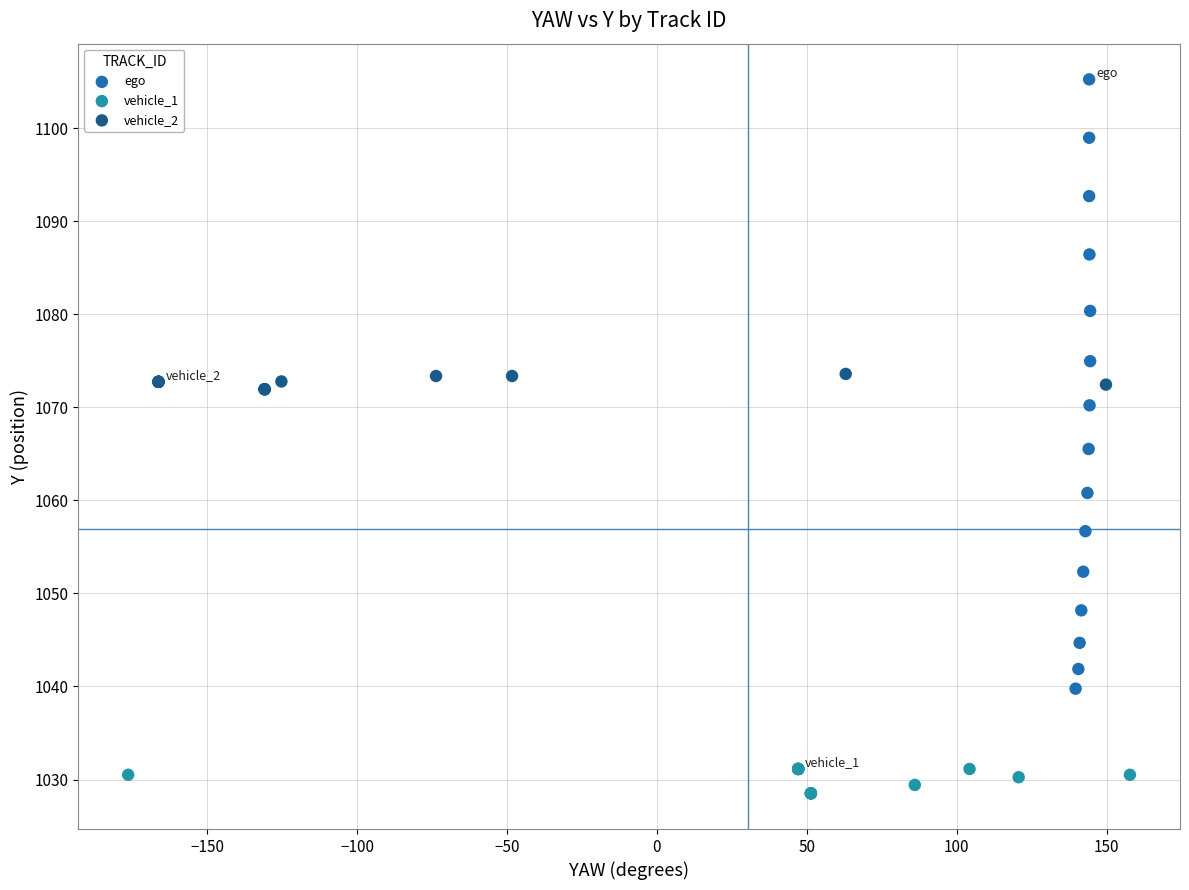

Which series has the widest spread of Y values?

ego